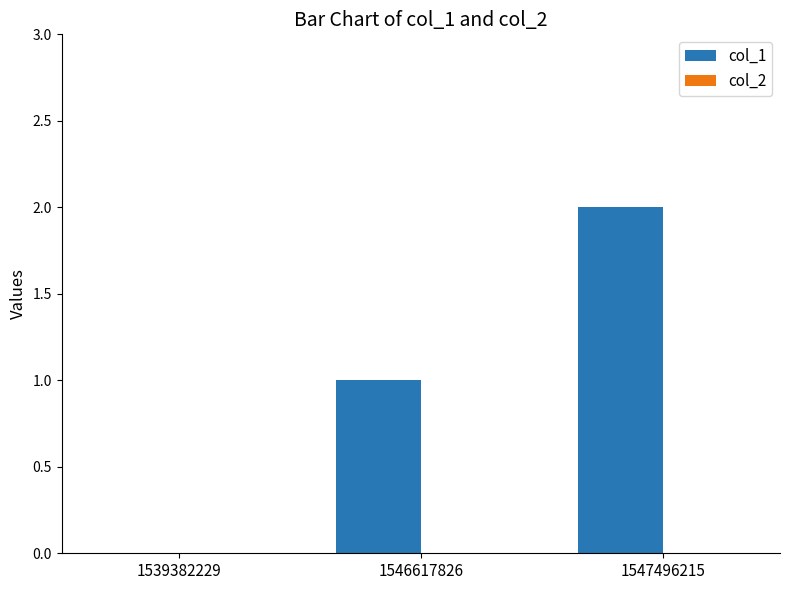

Which has a higher value, 1547496215 or 1546617826?

1547496215